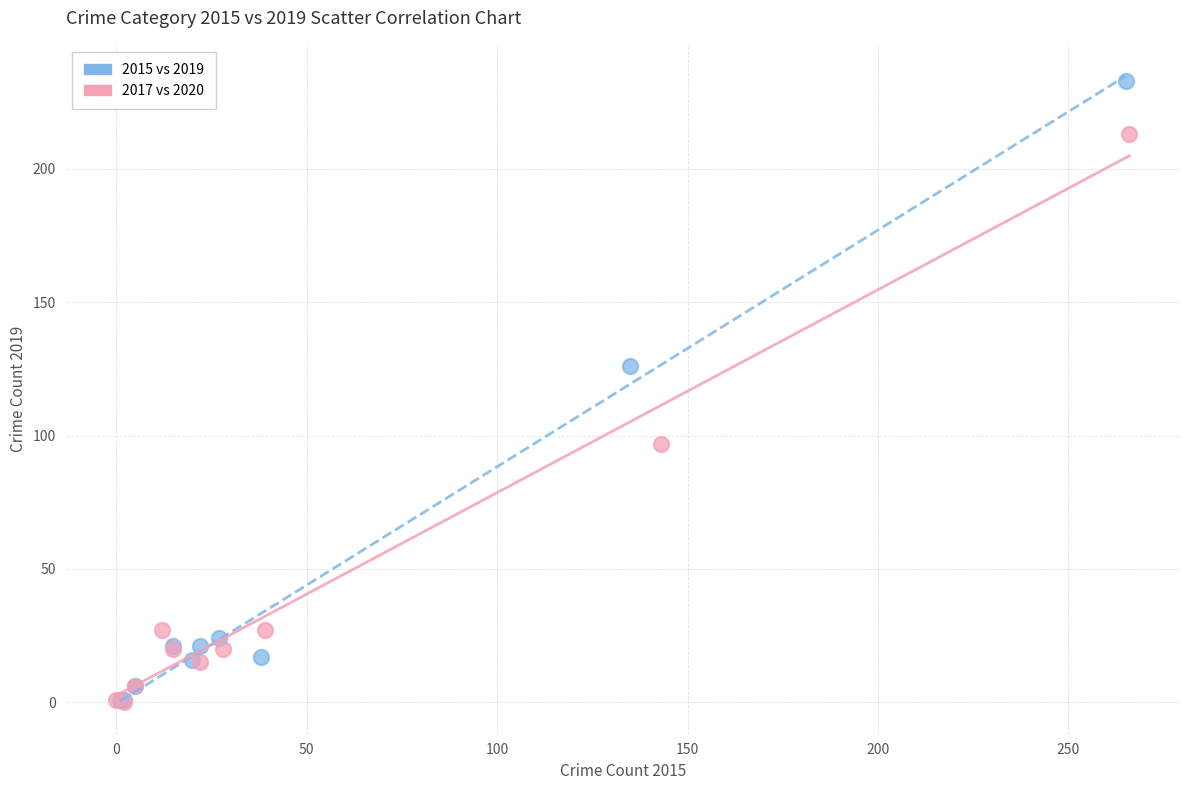

Which series has the largest Y range (max minus min)?

2015 vs 2019